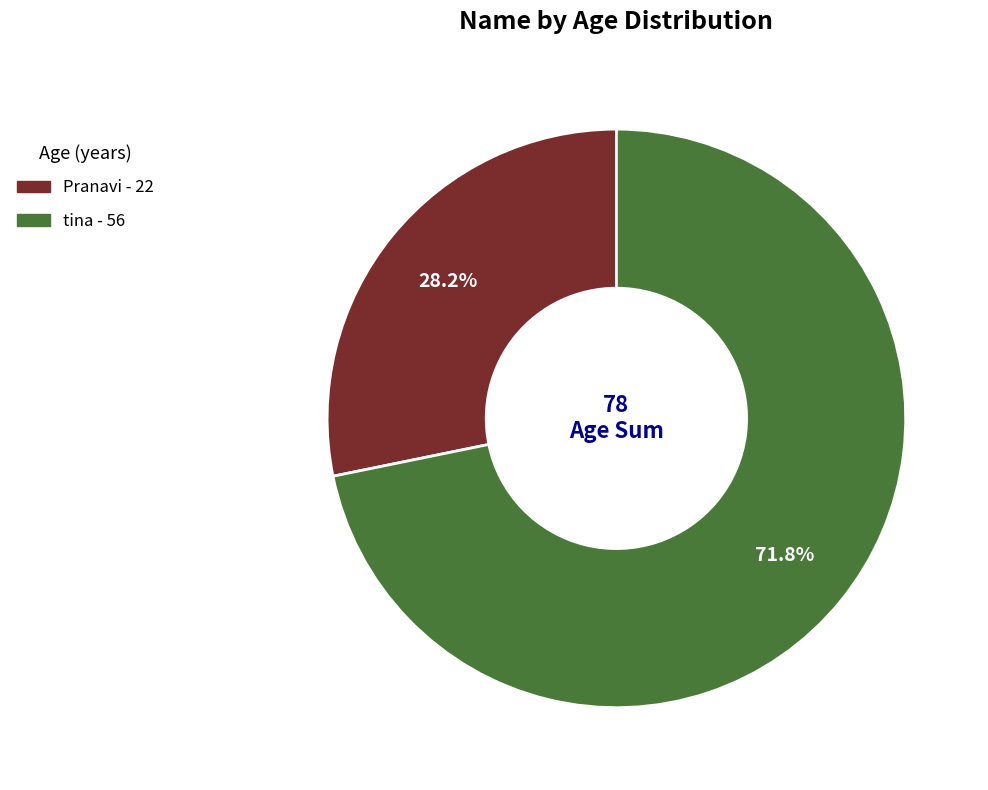

Which slice is the smallest?

Pranavi